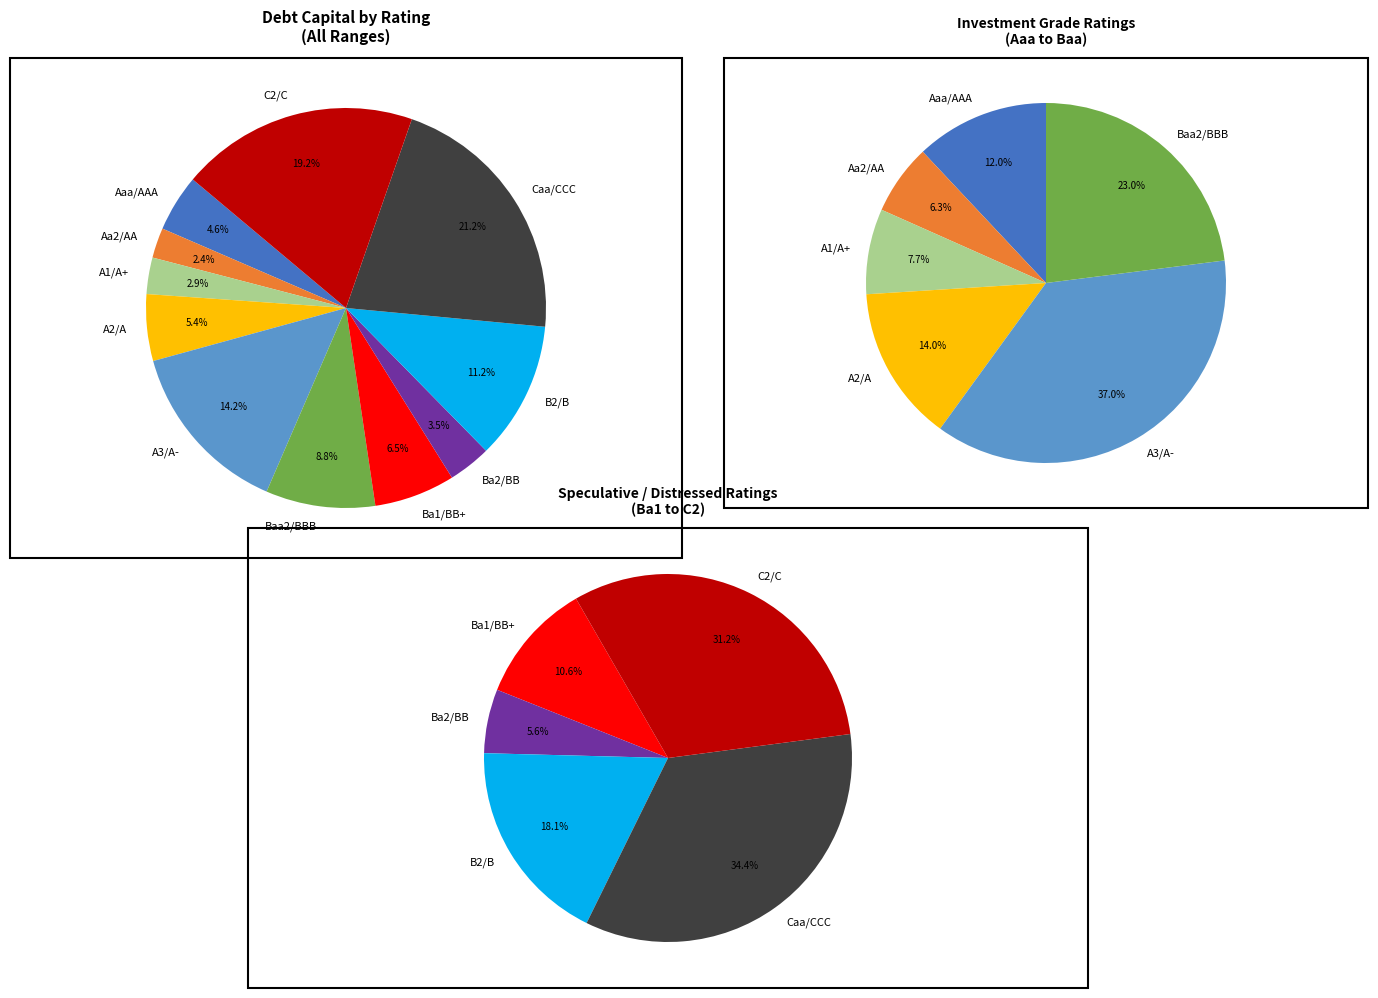

Is there any slice that represents more than half of the pie?

No